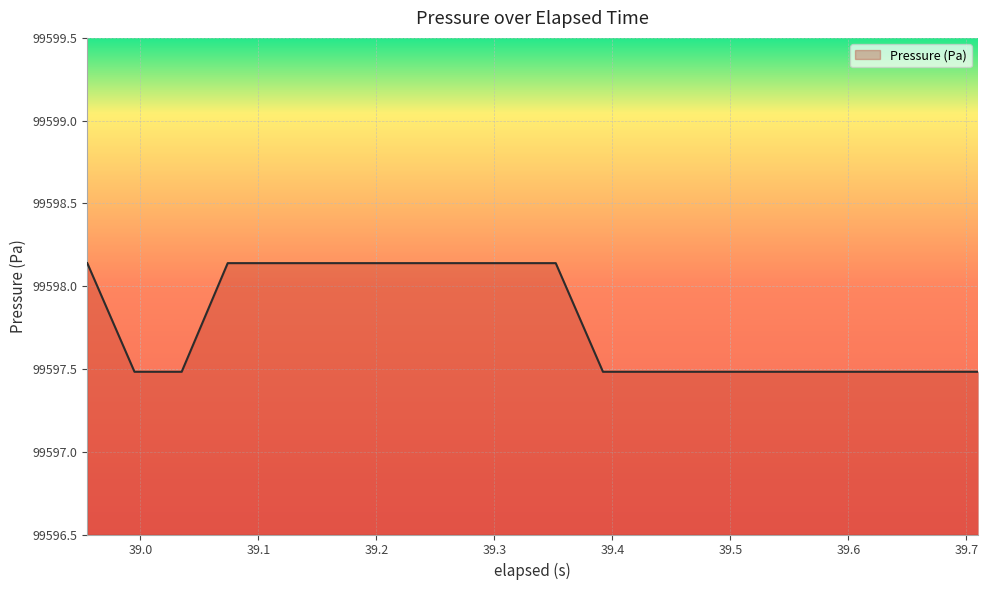

What is the sum of all values?

1991955.6